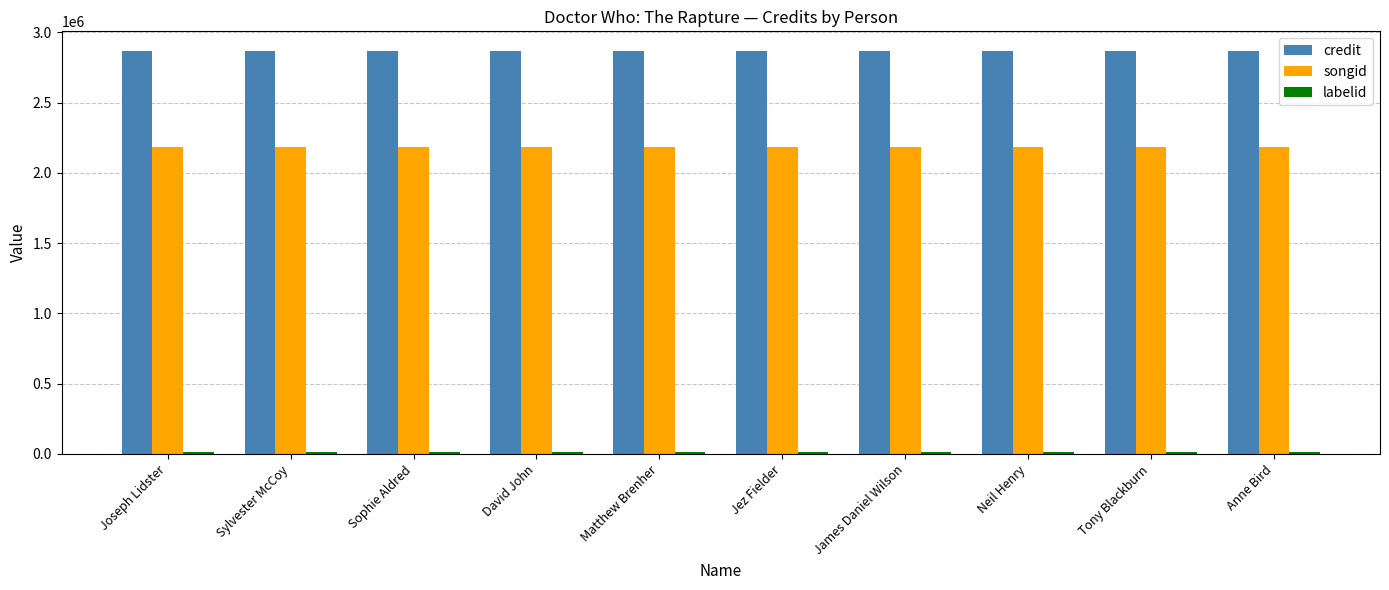

What is the sum of all songid values?

21802430